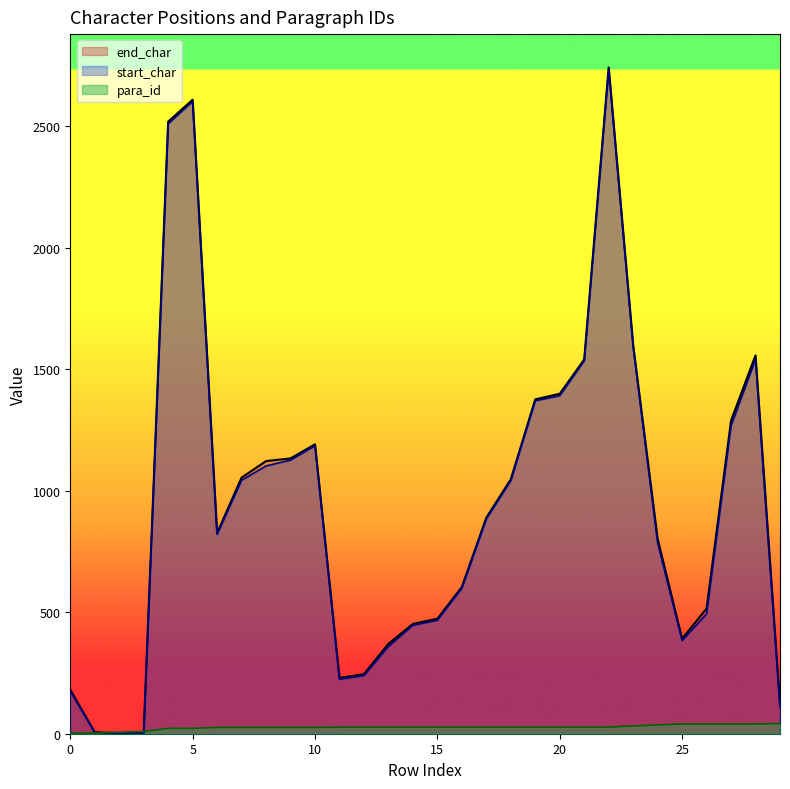

Which series has the largest range (max minus min)?

end_char